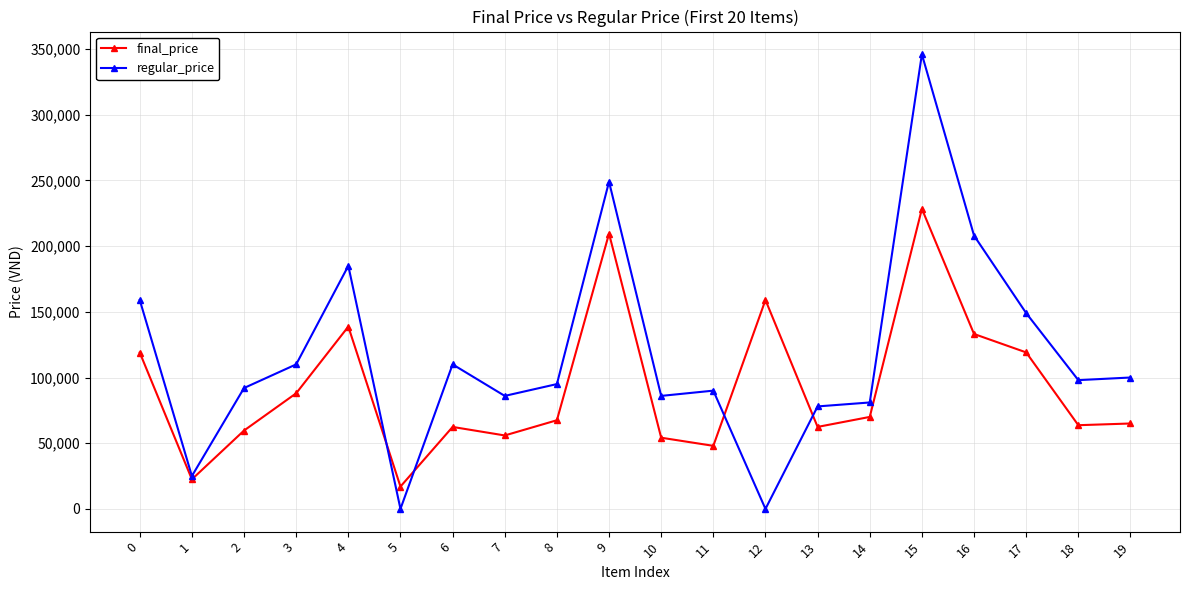

How many lines are shown in the chart?

2